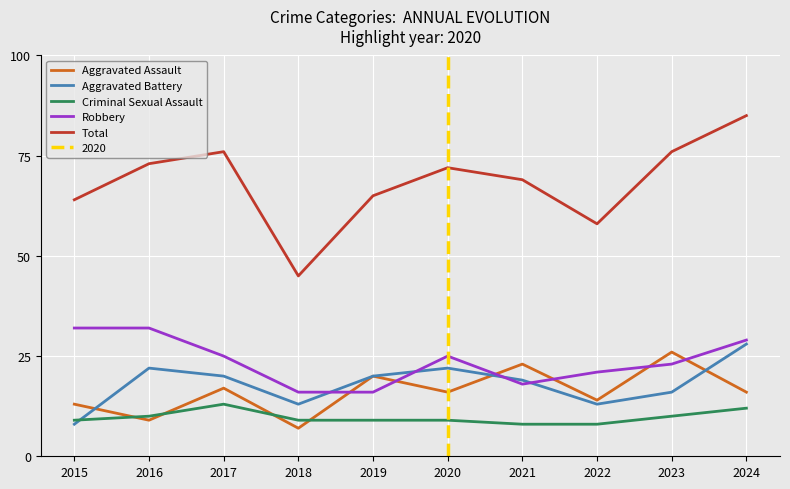

Is it true that Criminal Sexual Assault equals 16 at 2016?

False